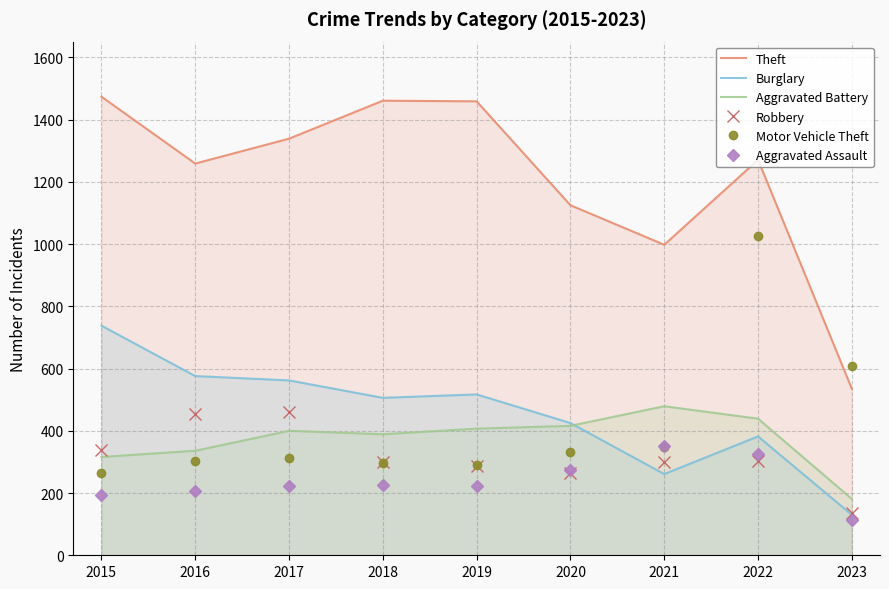

Where is the first local minimum for Theft?

2016